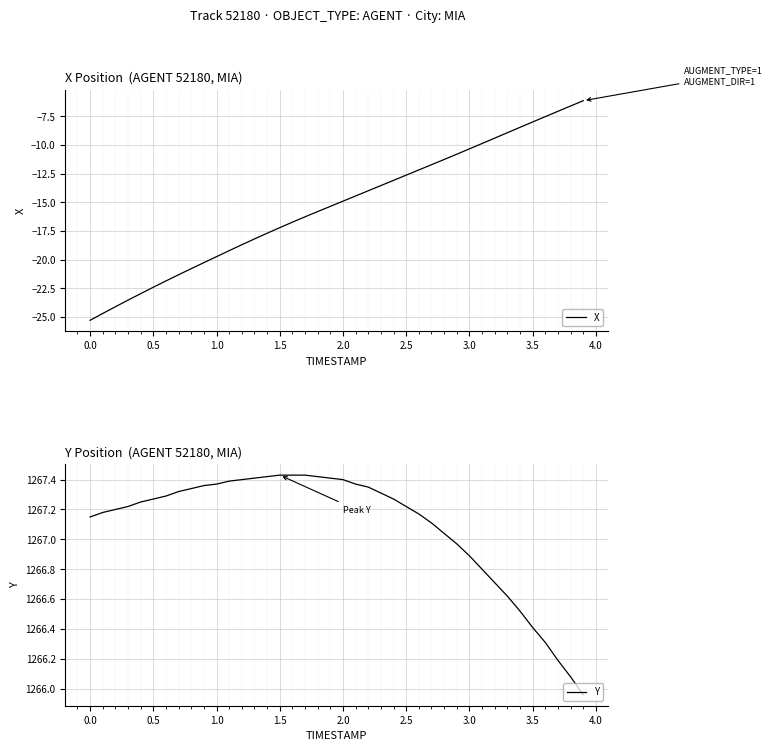

How many lines are shown in the chart?

2